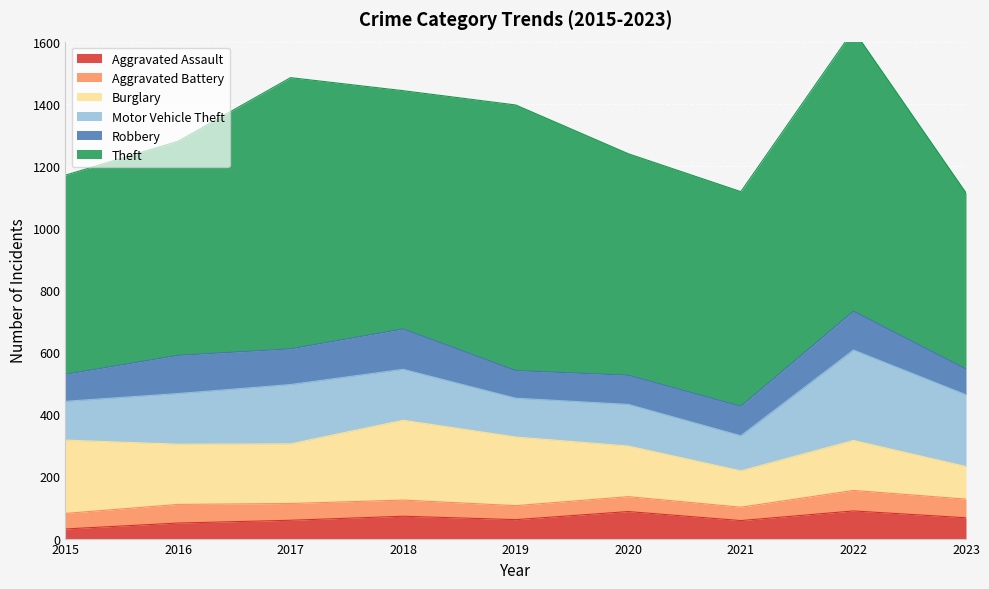

Reading left to right, transcribe all the data shown in this chart.

Aggravated Assault: 31	50	59	72	61	87	58	89	67
Aggravated Battery: 50	60	54	52	45	48	43	66	60
Burglary: 236	194	192	257	221	163	117	161	105
Motor Vehicle Theft: 125	163	191	164	125	134	113	291	231
Robbery: 87	123	115	130	89	94	95	125	83
Theft: 641	689	873	767	855	713	691	905	567